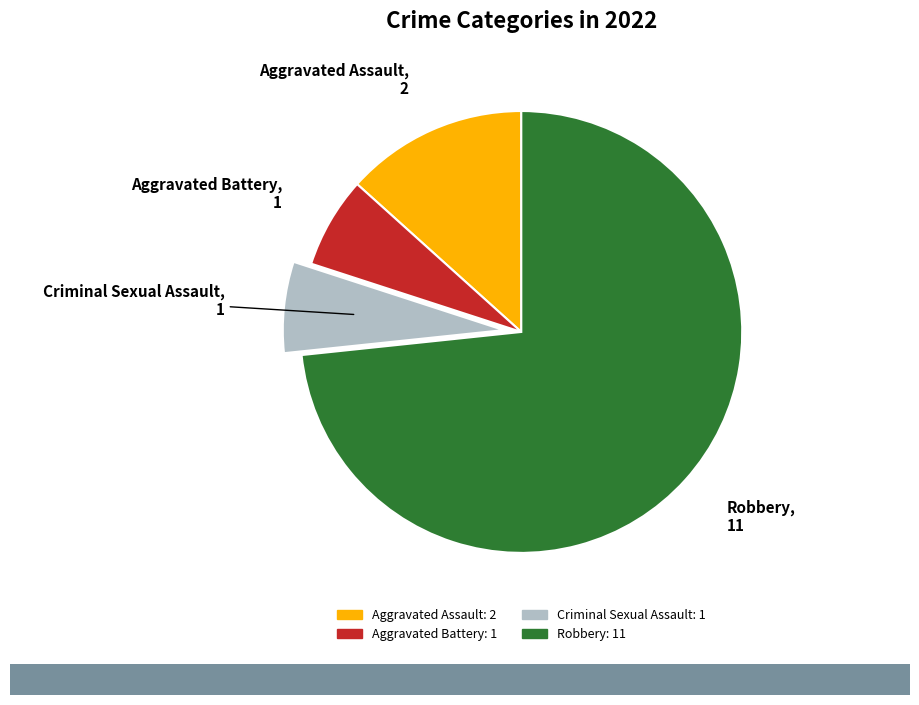

Combined, do Aggravated Assault and Criminal Sexual Assault account for over 50%?

No